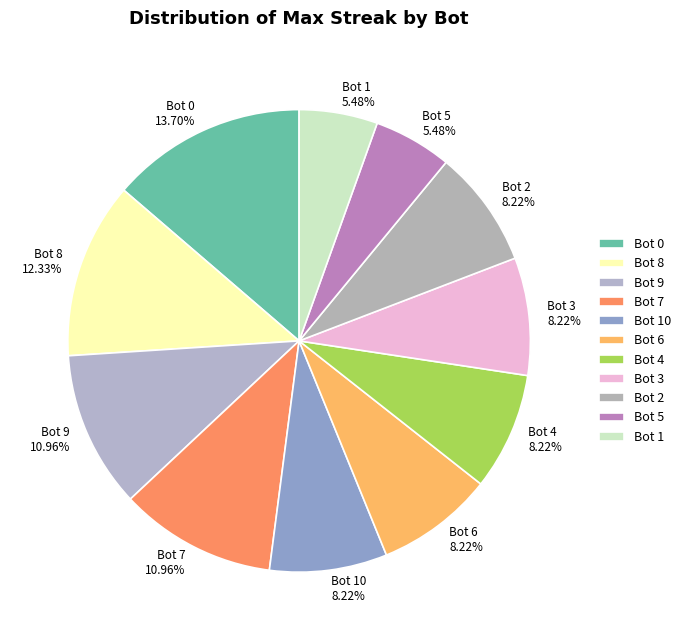

Combined, do Bot 8 and Bot 6 account for over 50%?

No